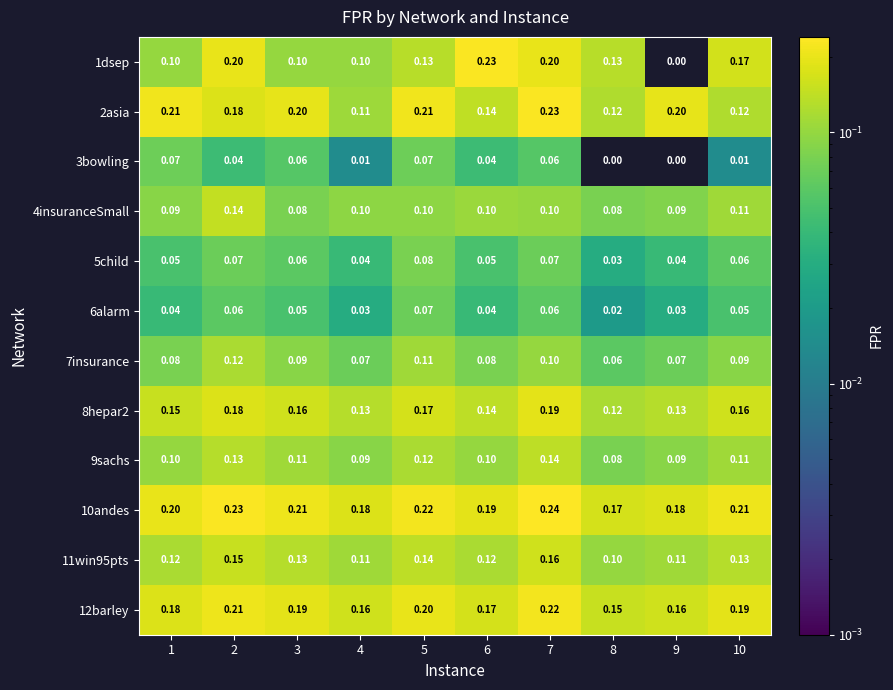

Which series has the largest total across all categories?

10andes